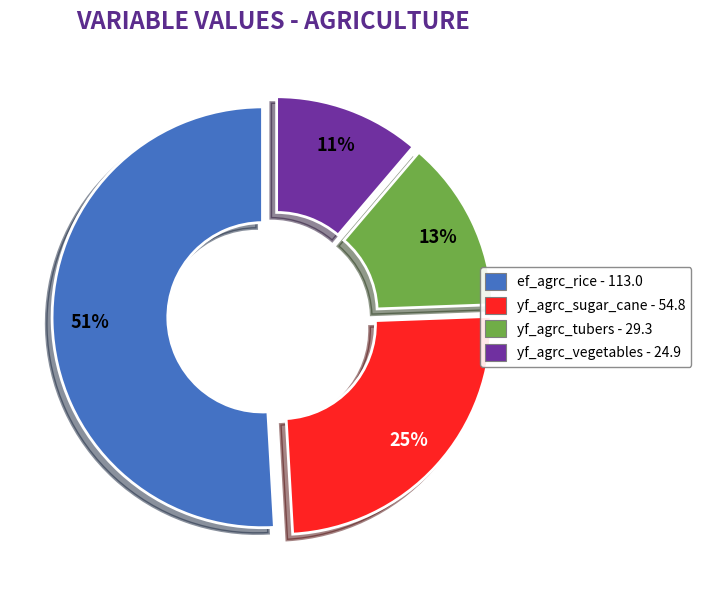

Does any single category account for the majority?

Yes